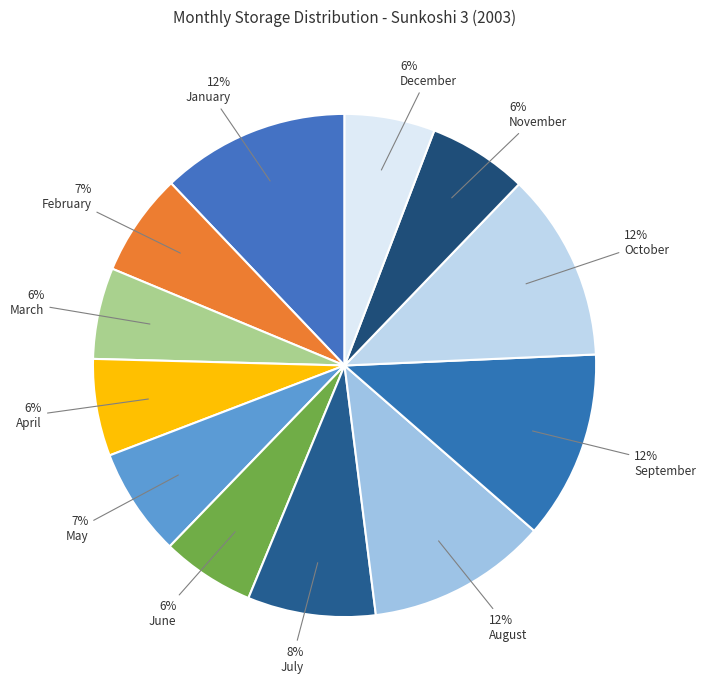

To the nearest percent, what is the difference between the largest and smallest slice percentages?

6%